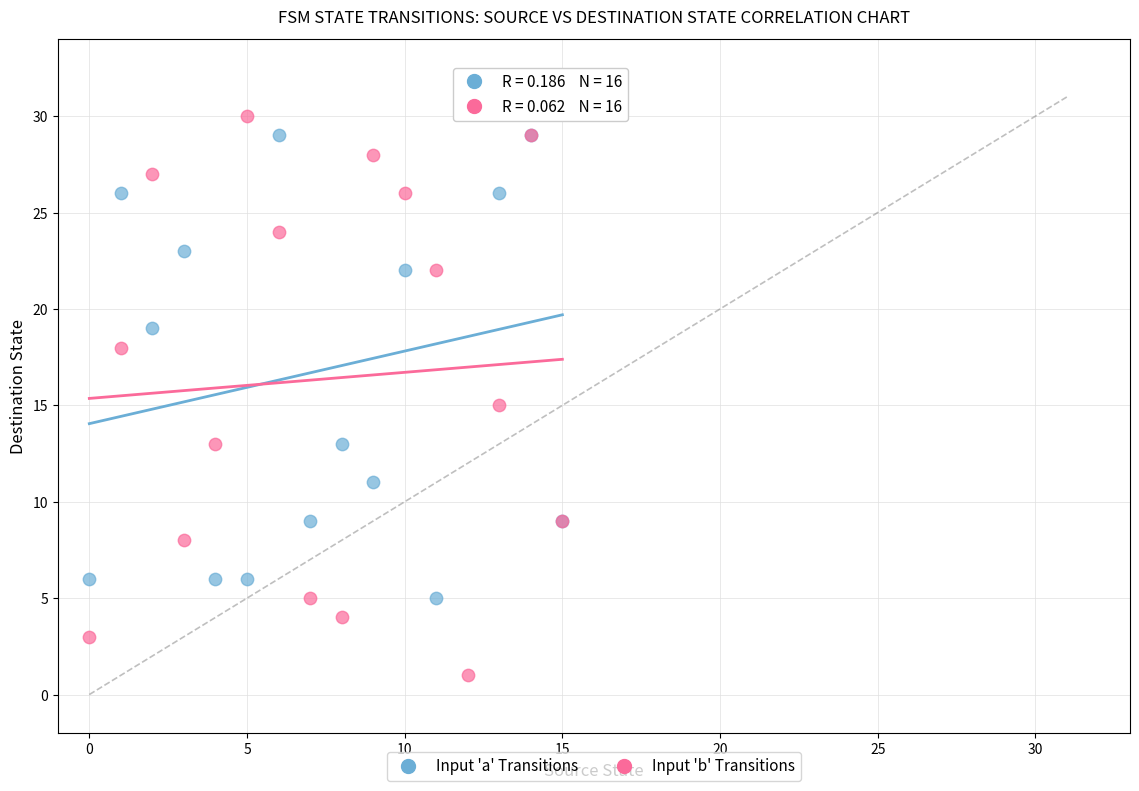

Across all series, what Y value is closest to 16?

15